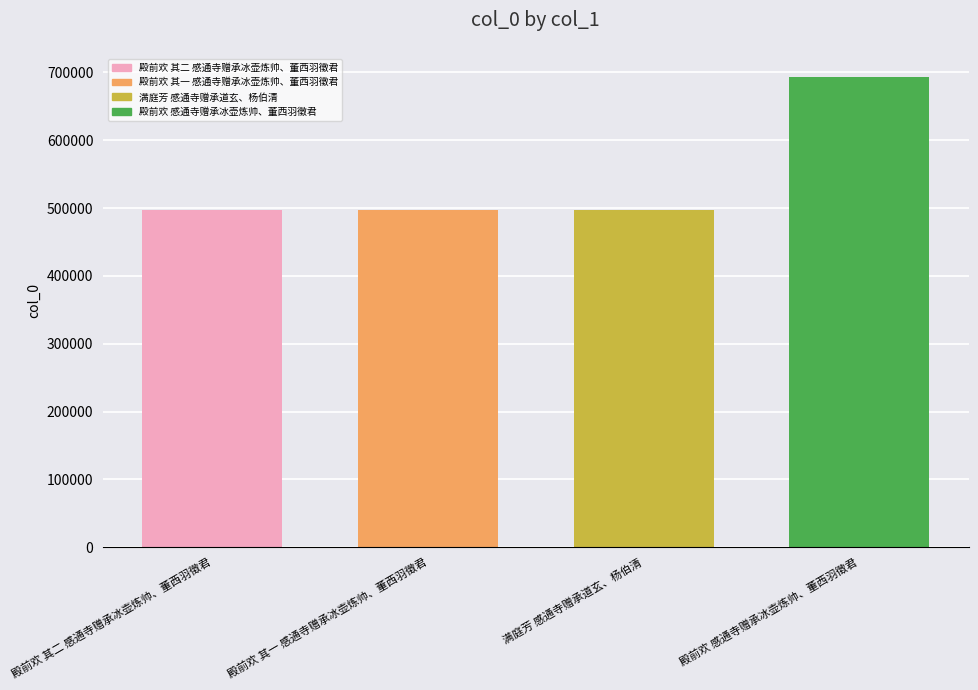

The chart shows a value of 689269 at 殿前欢 其一 感通寺赠承冰壶炼帅、董西羽徵君. True or false?

False